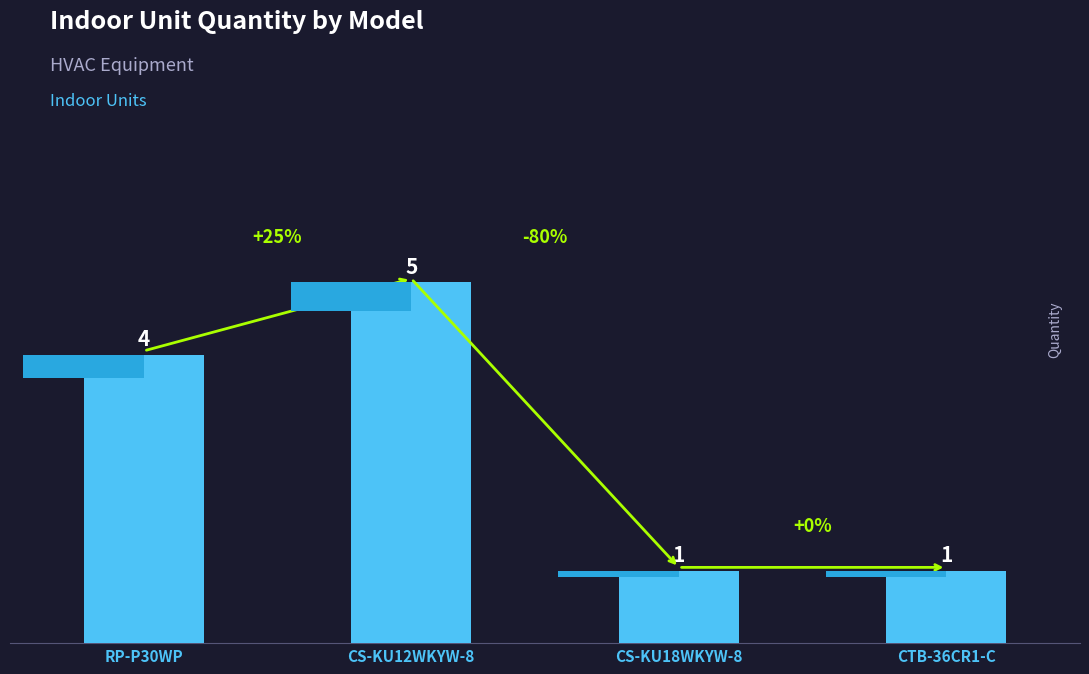

Reading right to left, transcribe all the data shown in this chart.

1	1	5	4